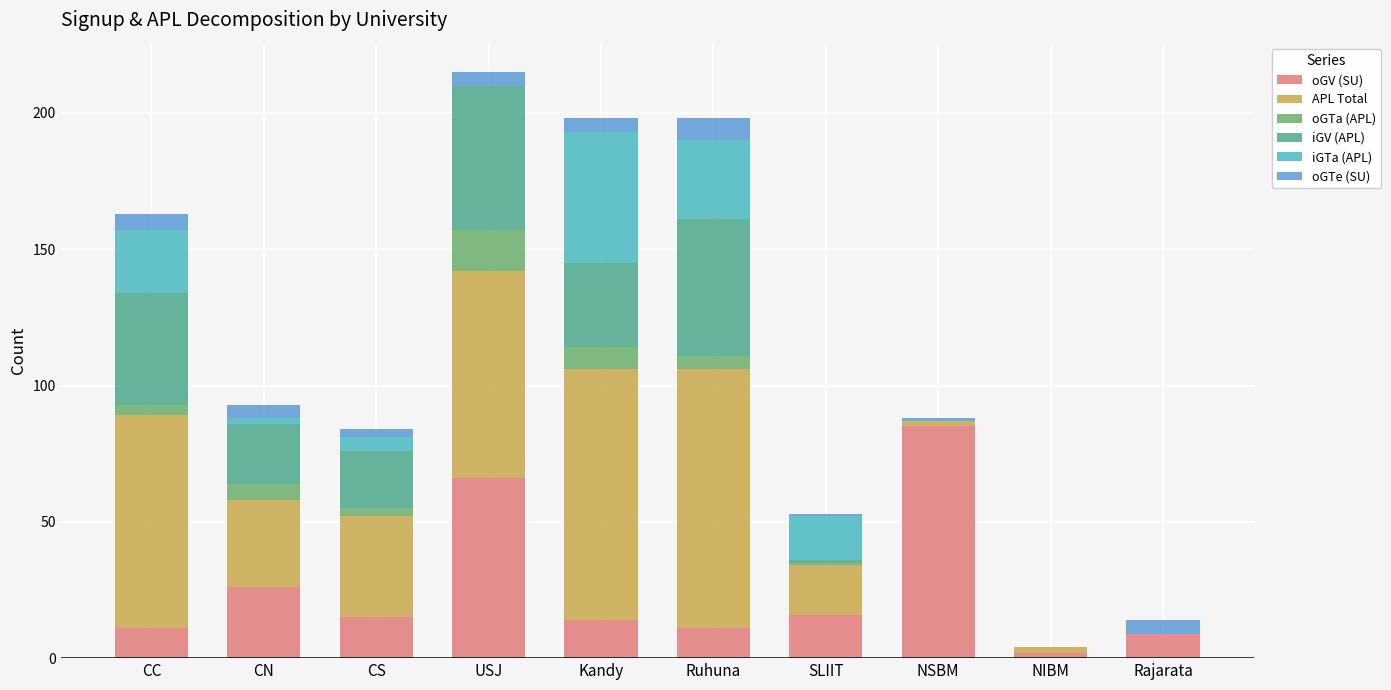

What are all the series names shown in the legend?

oGV (SU), APL Total, oGTa (APL), iGV (APL), iGTa (APL), oGTe (SU)